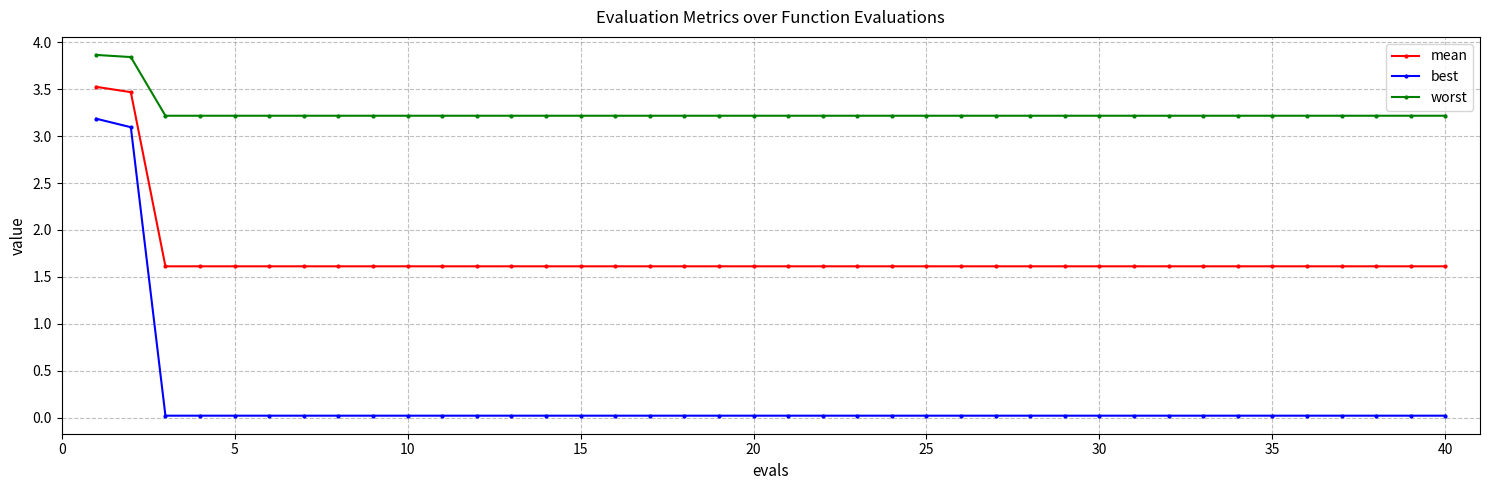

Rank the series by their average value, from highest to lowest.

worst, mean, best